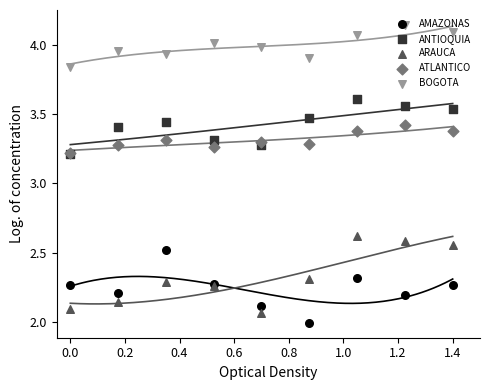

At how many categories does at least one series exceed 2?

9